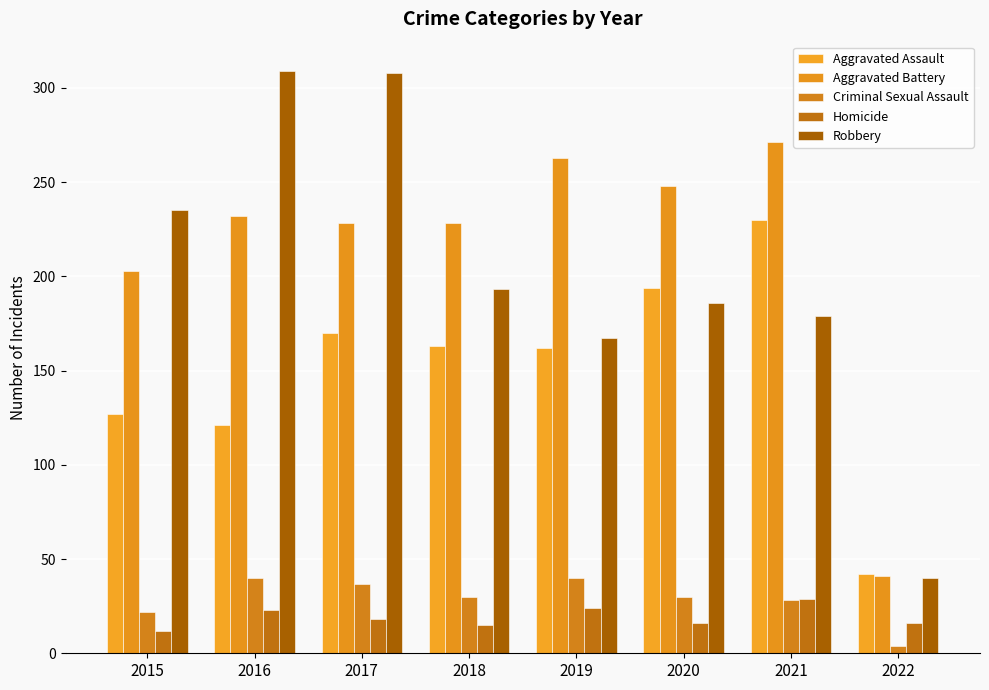

What value does the Aggravated Assault series have at 2018, to the nearest 50?

150